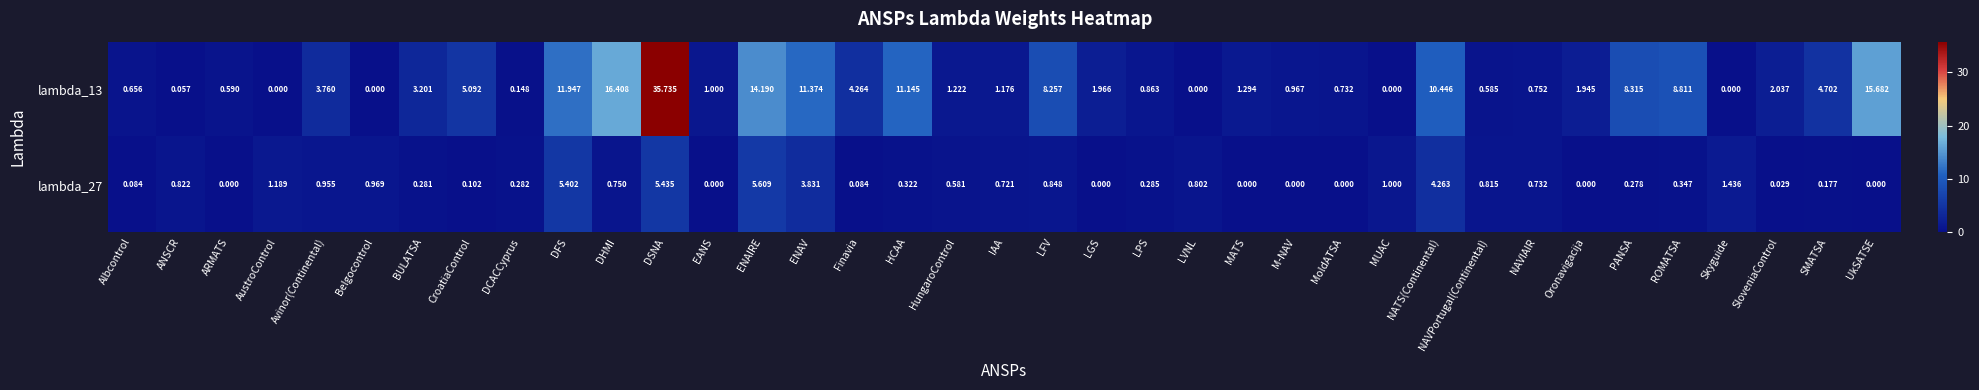

At how many categories does at least one series exceed 0?

37